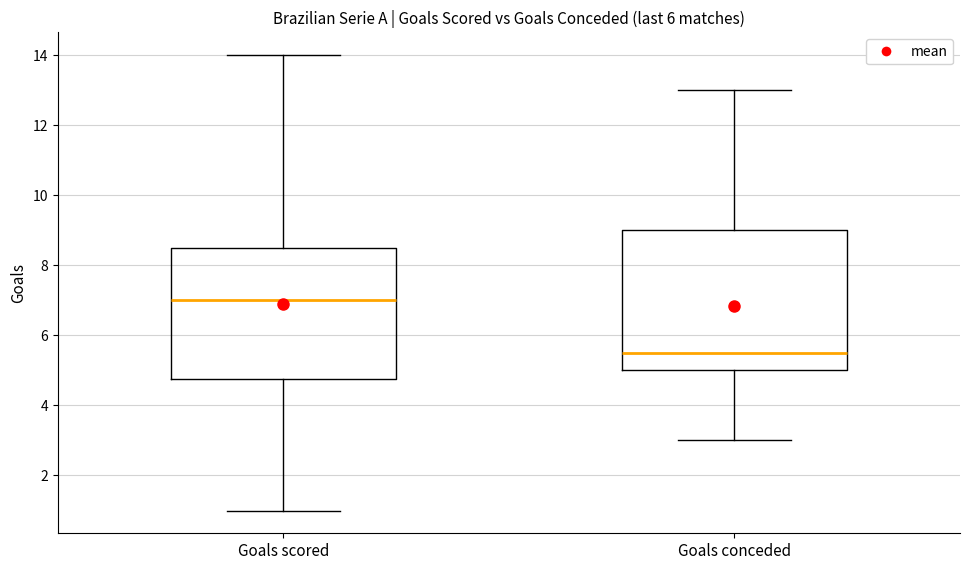

Which box is the tallest, from its lower edge to its upper edge?

Goals conceded